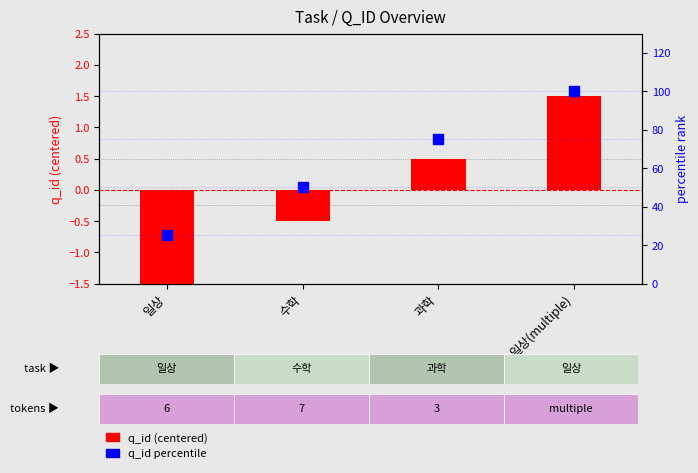

Which series has the largest total across all categories?

q_id percentile